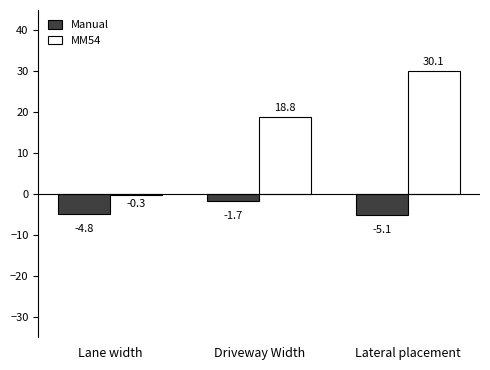

Which series has the largest range (max minus min)?

MM54